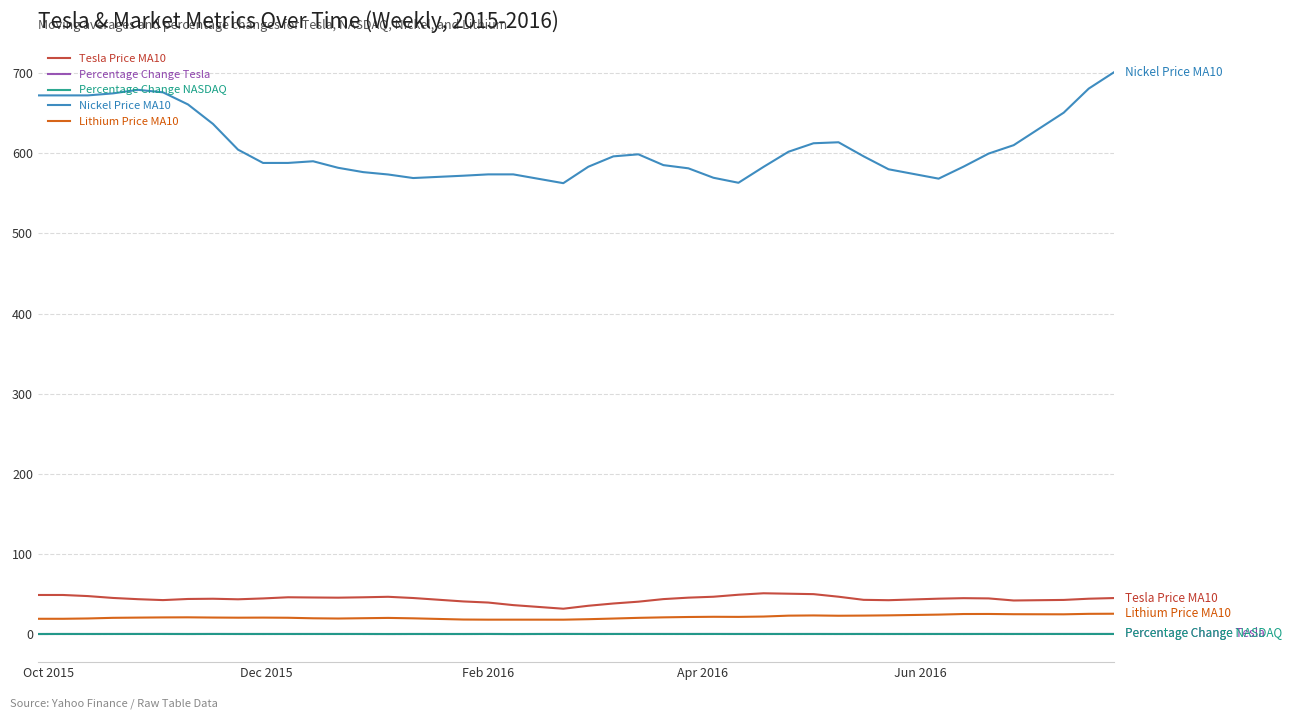

True or false: Tesla Price MA10 and Nickel Price MA10 cross at least once.

False